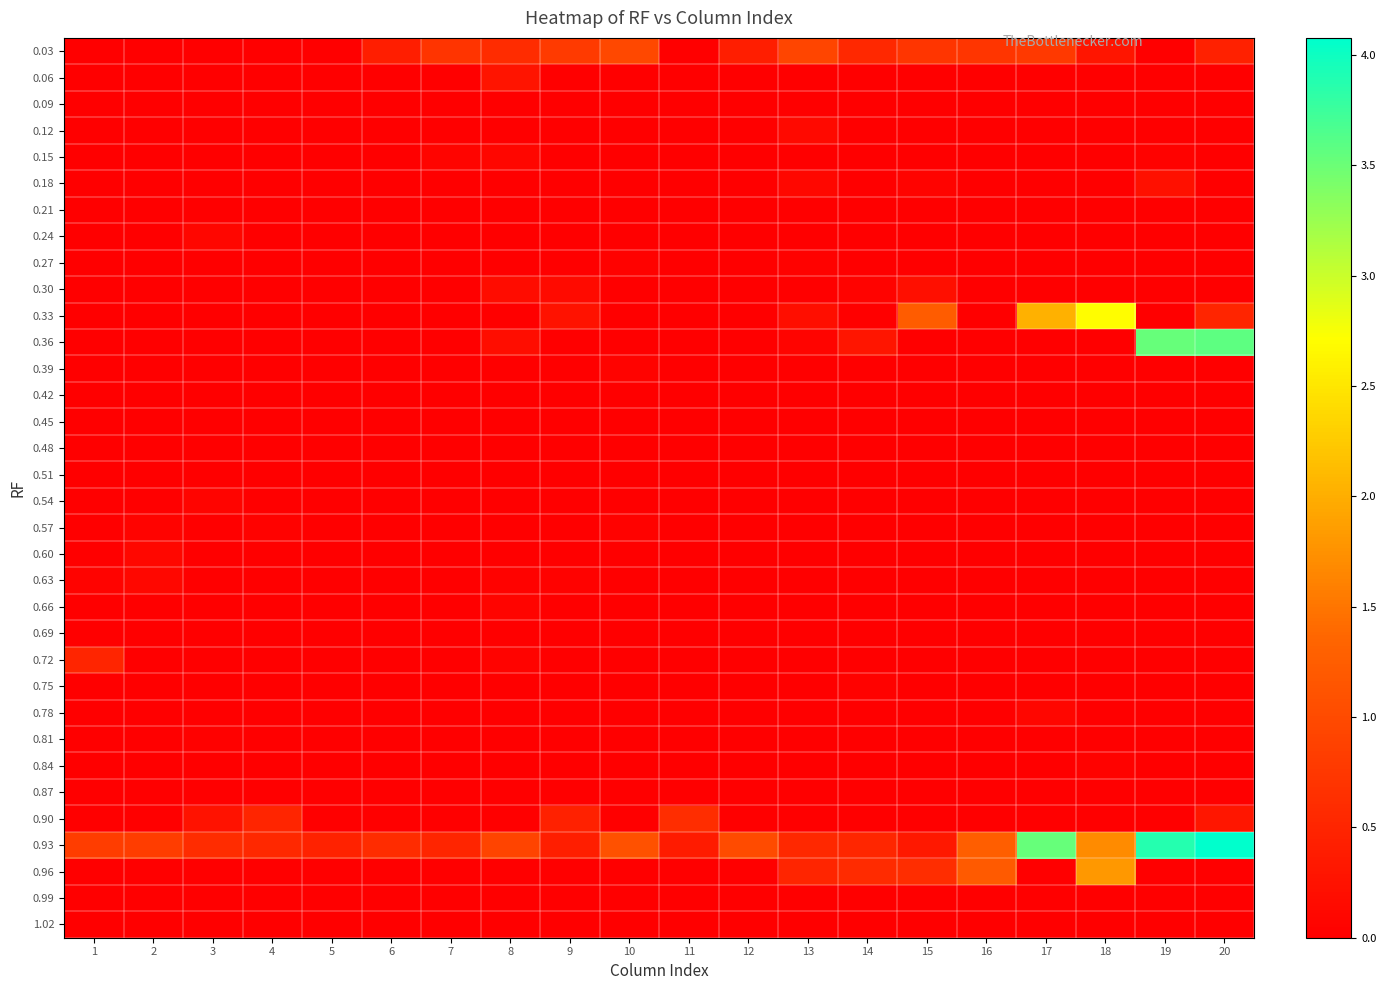

Which series has the widest spread of values?

0.93